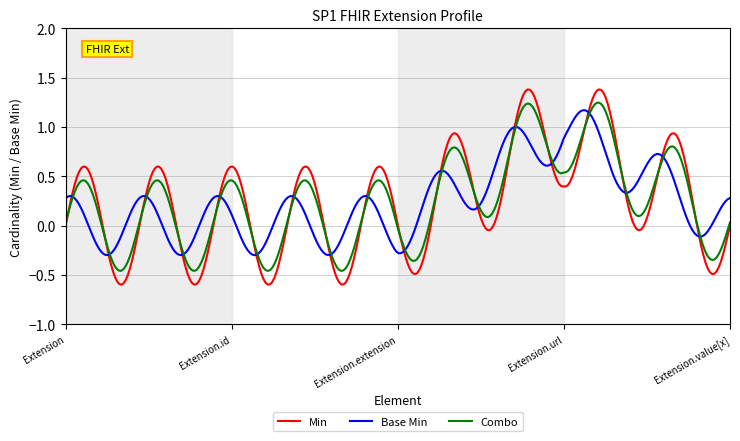

True or false: Min and Base Min intersect in this chart.

True